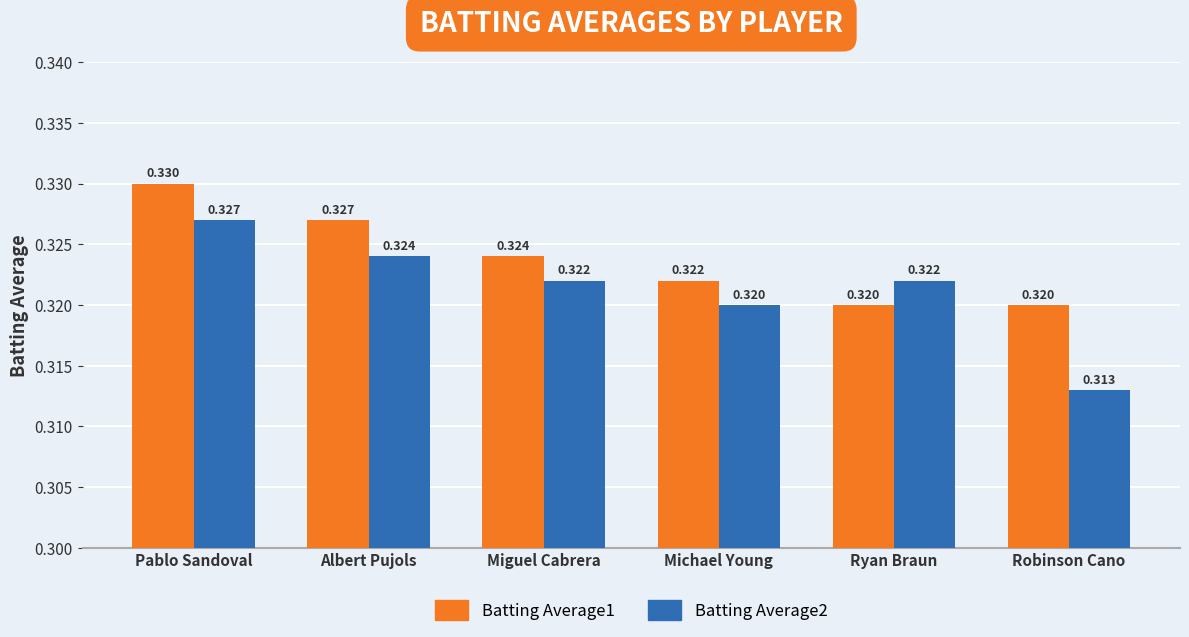

At which category does the chart reach its minimum across all series?

Robinson Cano